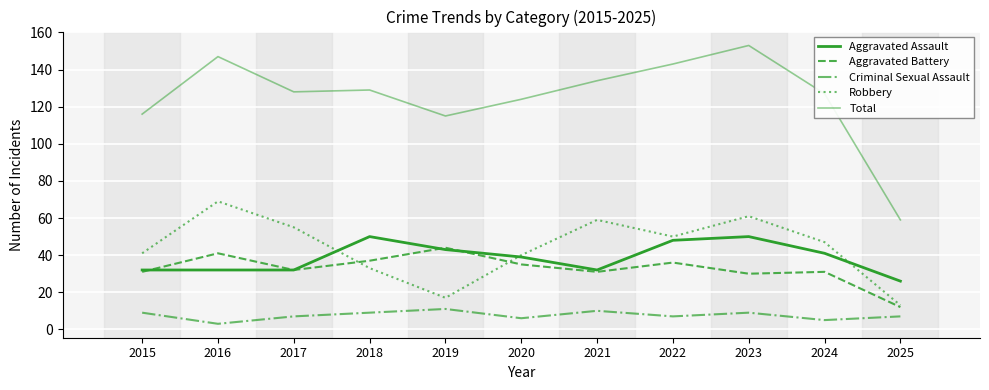

What is the difference between the Robbery values at 2017 and 2024?

8